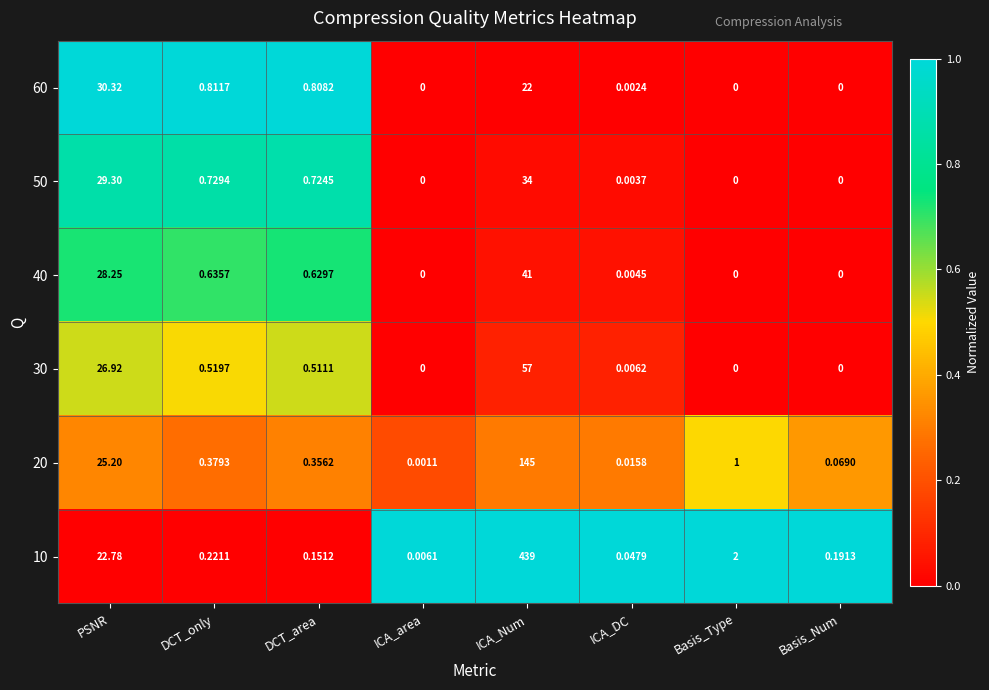

At which category is the sum across all series the highest?

ICA_Num